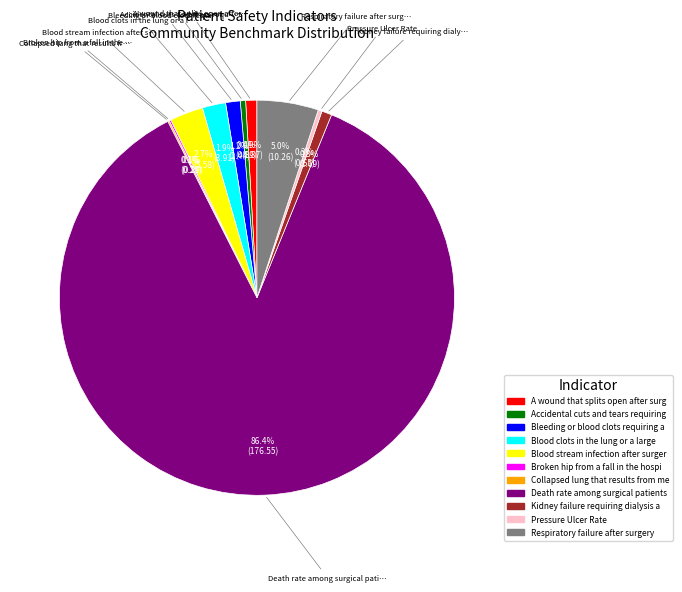

Is there any slice that represents more than half of the pie?

Yes